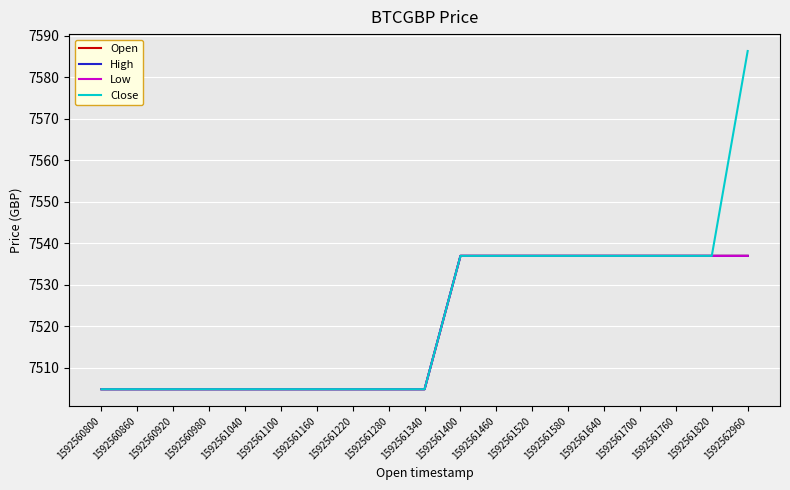

Is this an area chart (filled region under the line)?

No